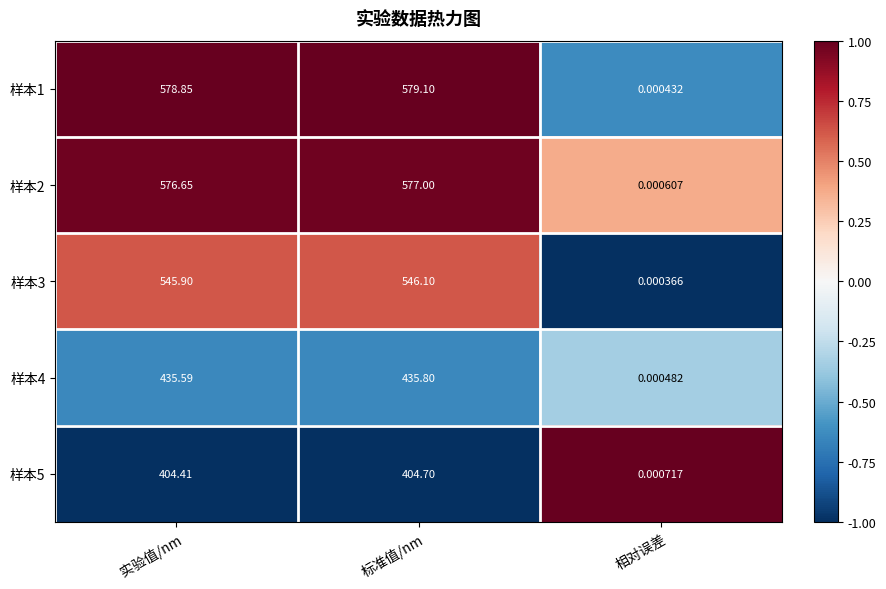

At which label does 样本5 first exceed 404?

实验值/nm